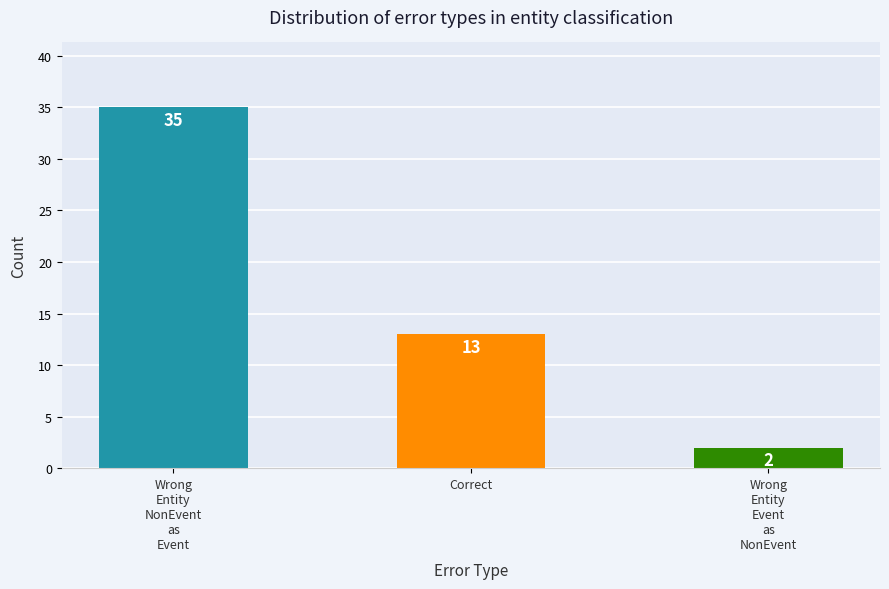

How many data points are less than 13?

1